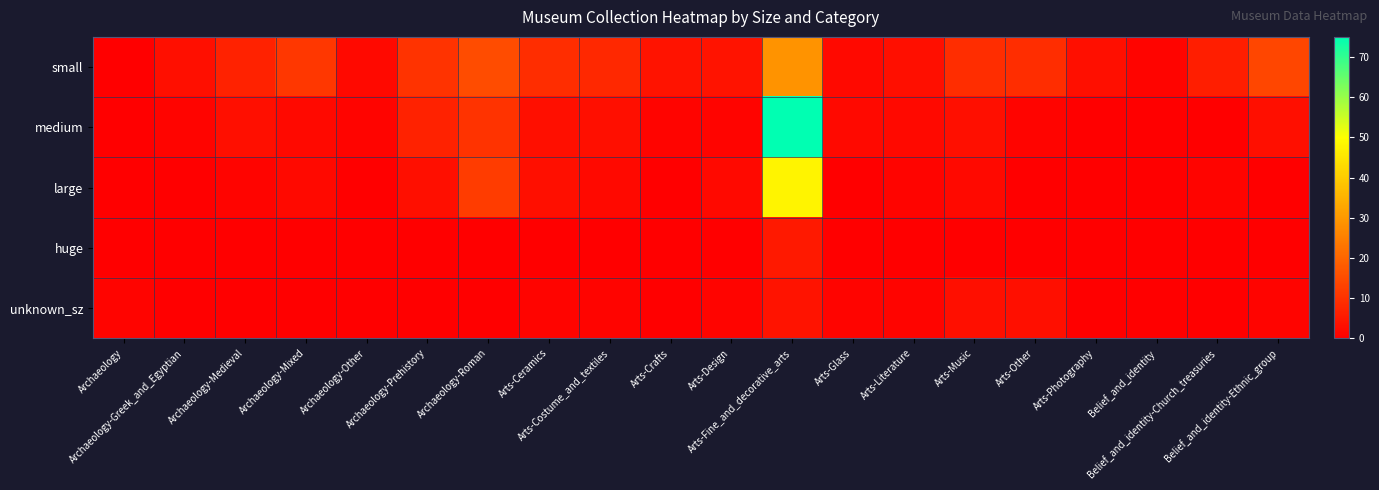

Which series has the largest range (max minus min)?

medium